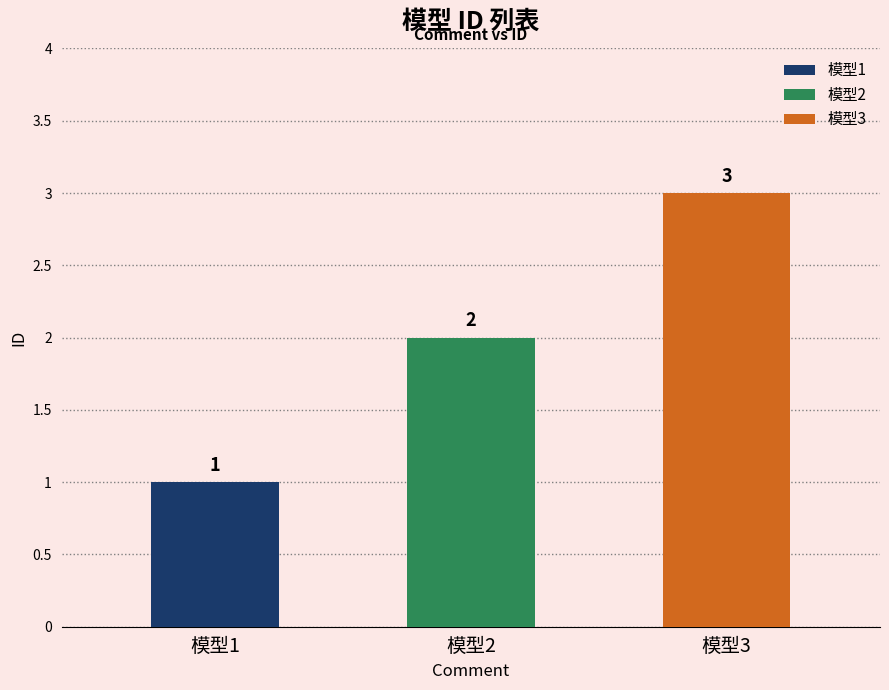

Reading left to right, what are all the values shown in this chart?

模型1=1	模型2=2	模型3=3